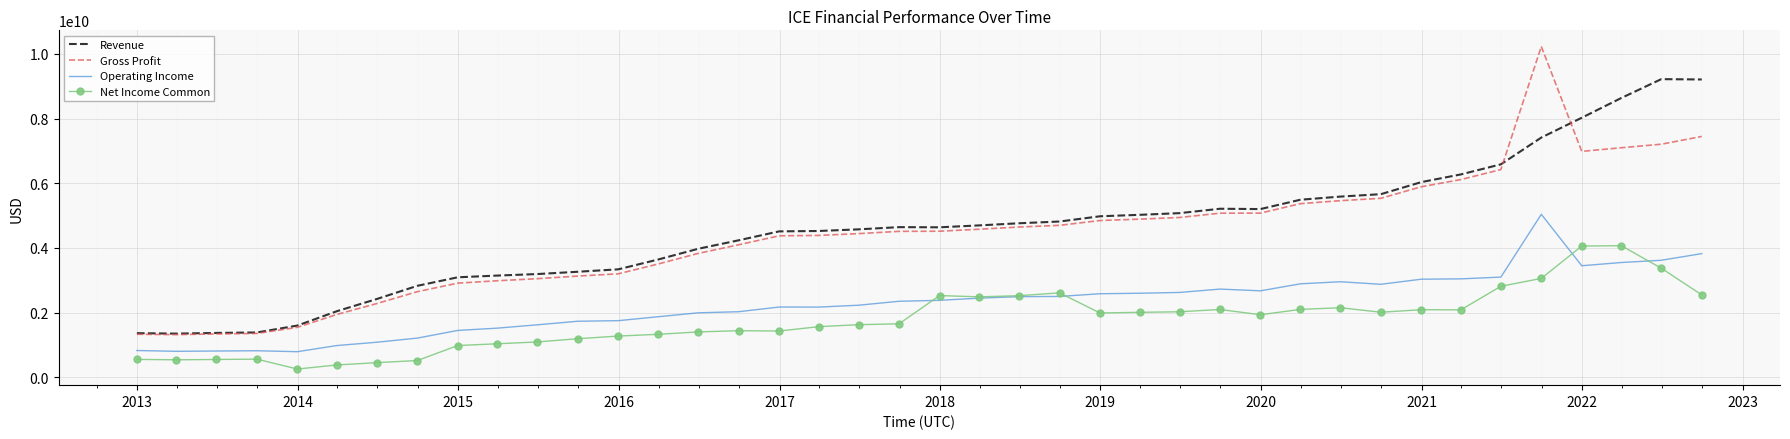

Rank the series by their maximum value, from highest to lowest.

Gross Profit, Revenue, Operating Income, Net Income Common